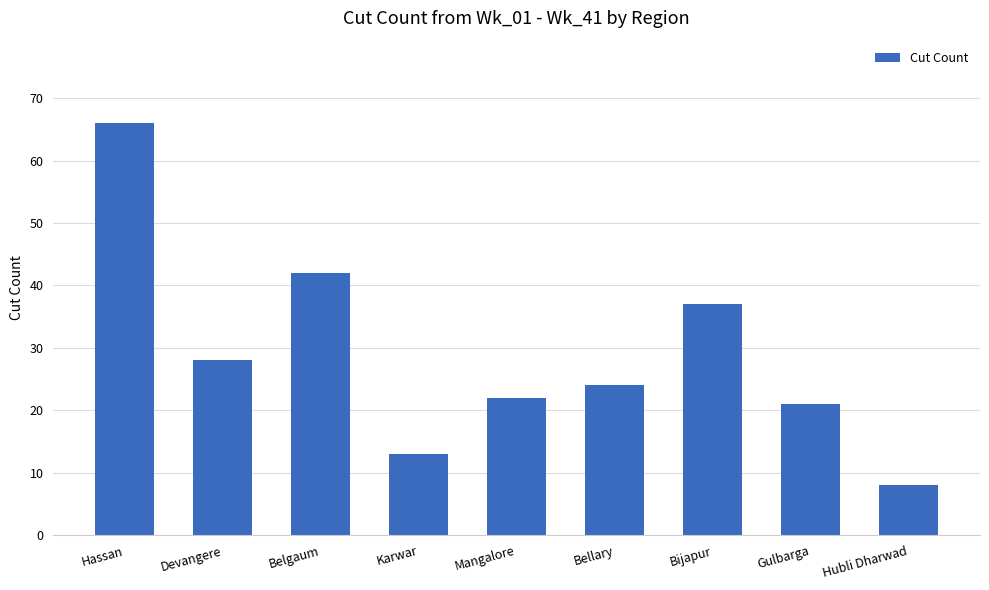

Does the chart contain stacked bars?

No